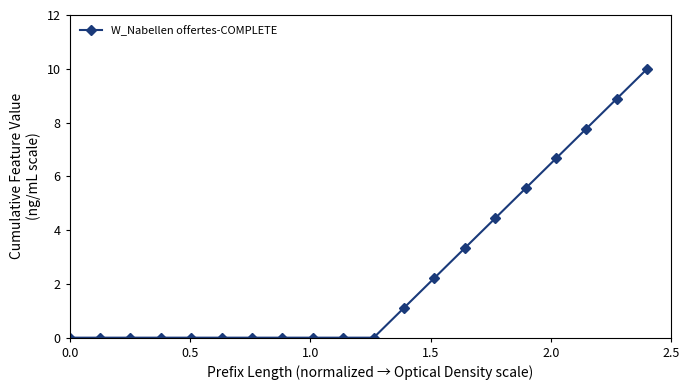

What is the sum of all values?

50.0